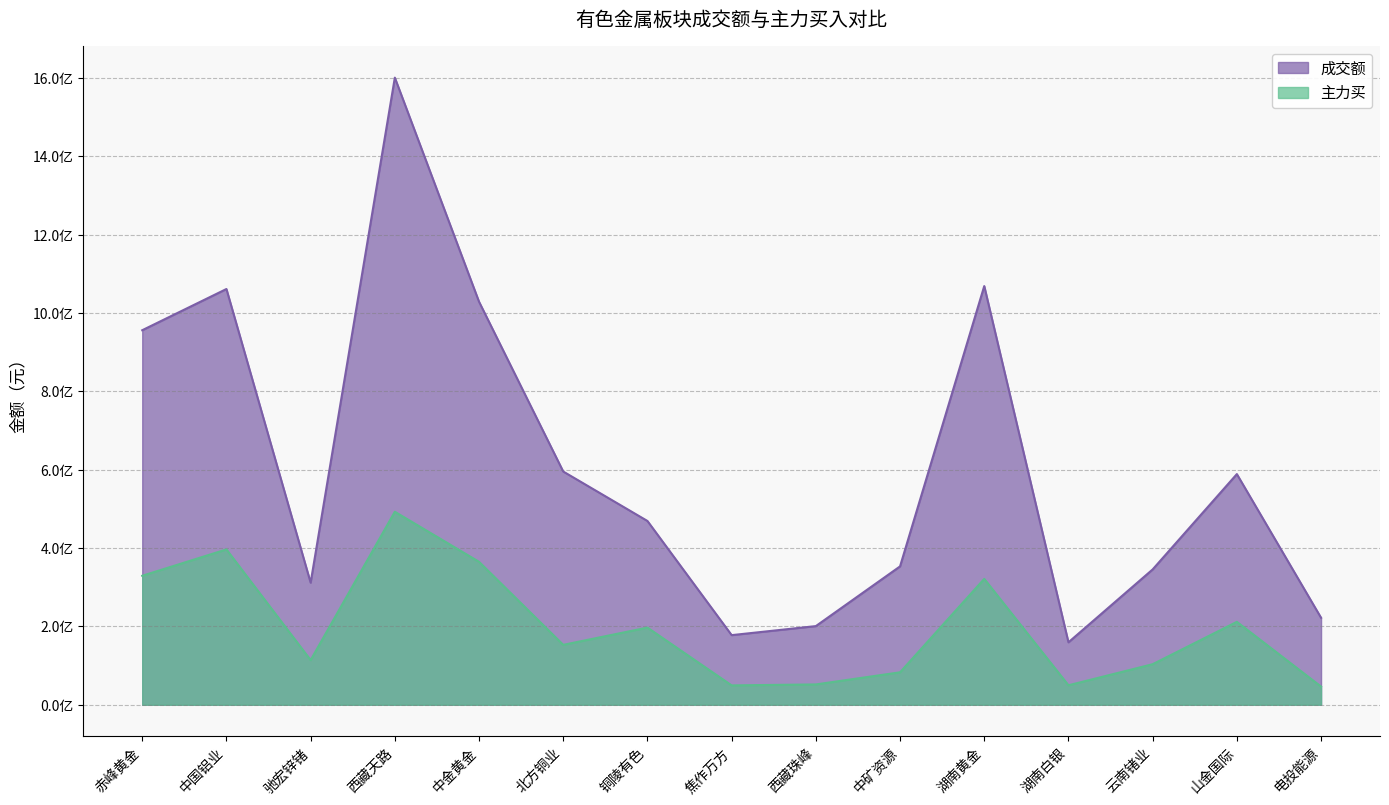

True or false: 主力买 and 成交额 intersect in this chart.

False